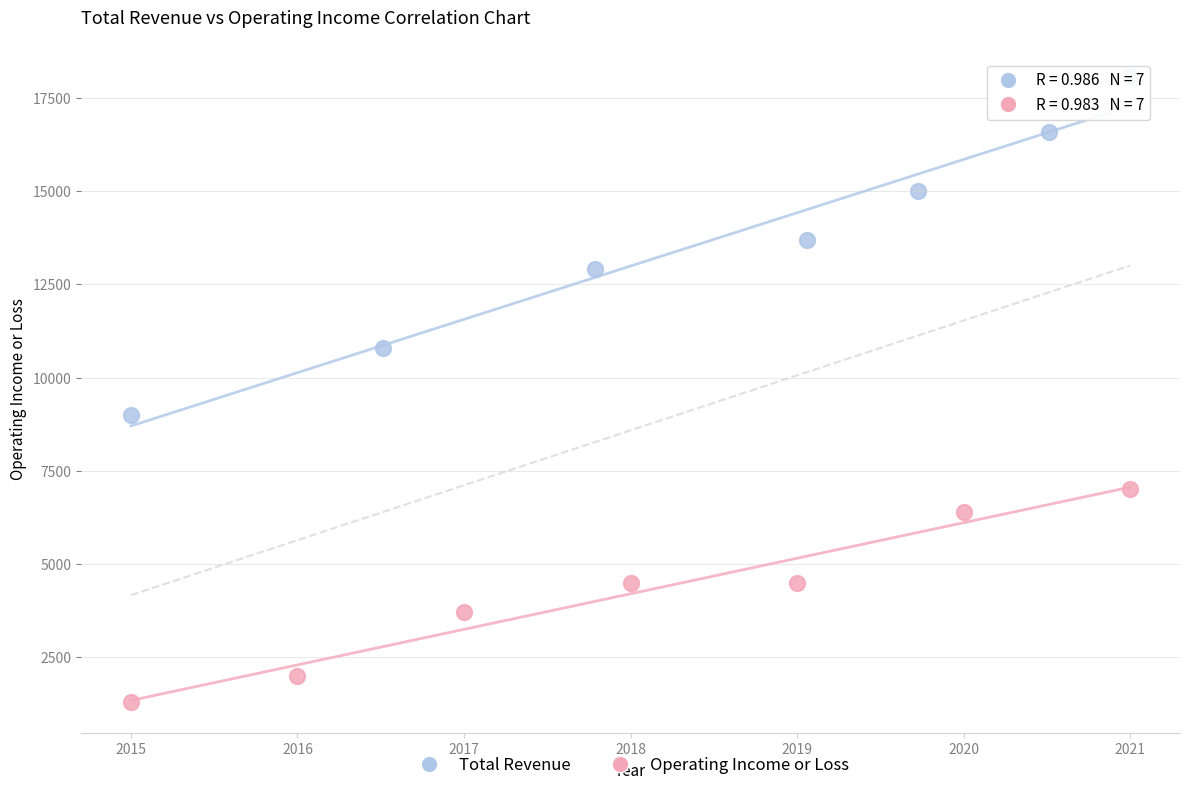

Which series has the largest Y range (max minus min)?

Total Revenue